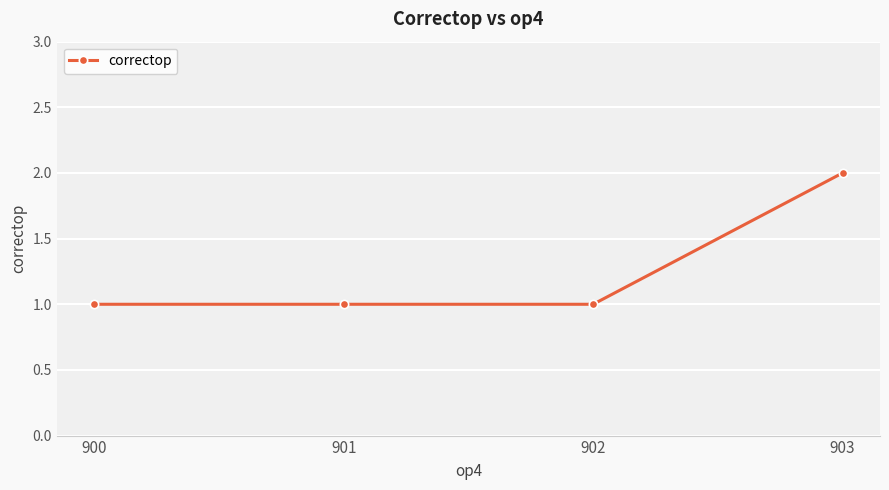

What value does the data have at 902?

1